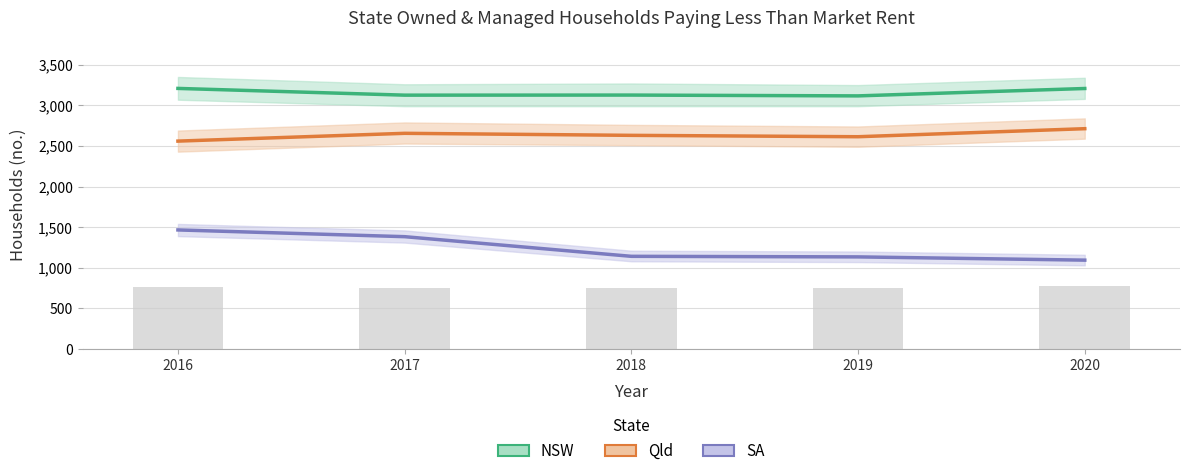

Between 2020 and 2017, which is larger?

2020